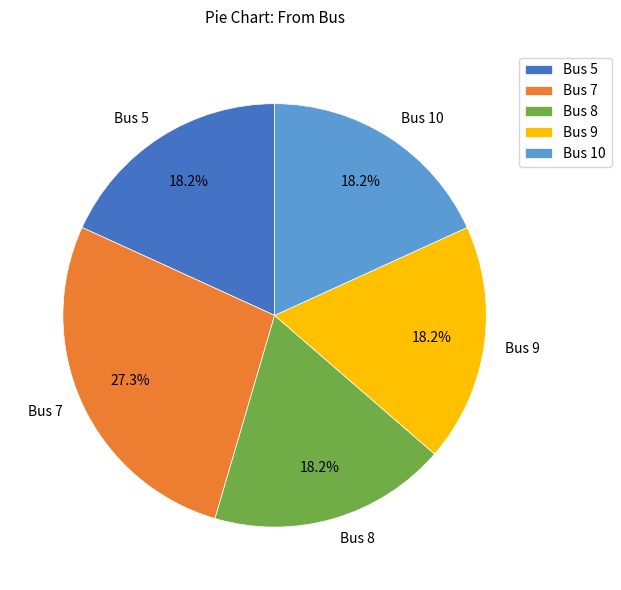

Count the number of slices in the pie.

5